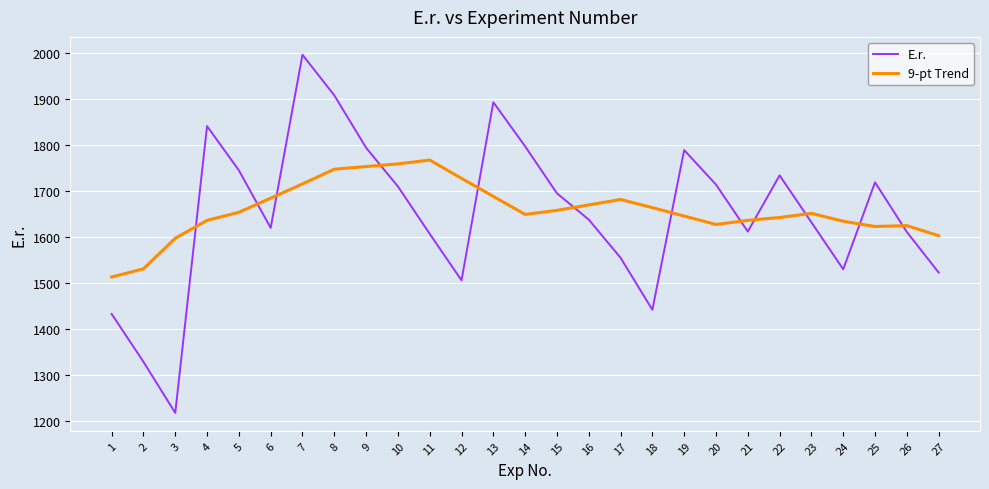

Between which two adjacent categories do E.r. and 9-pt Trend first intersect?

3 and 4